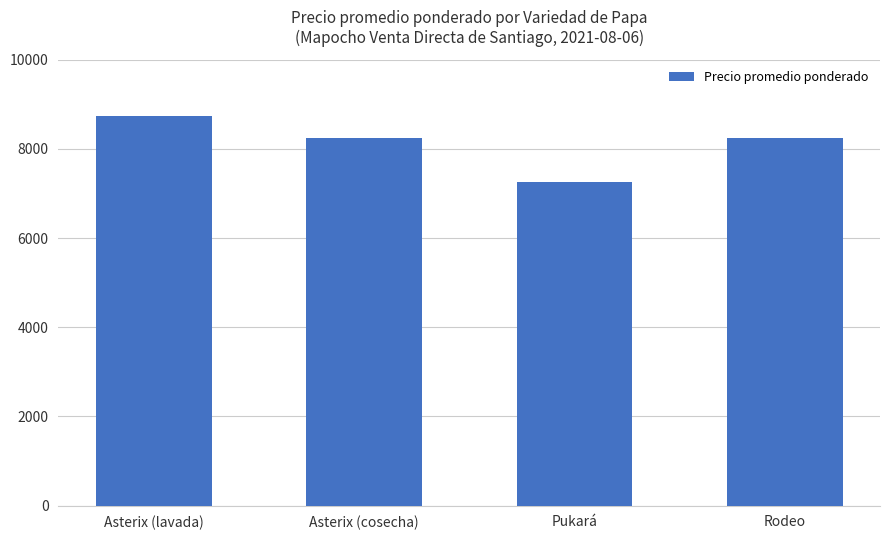

What is the smallest value displayed?

7245